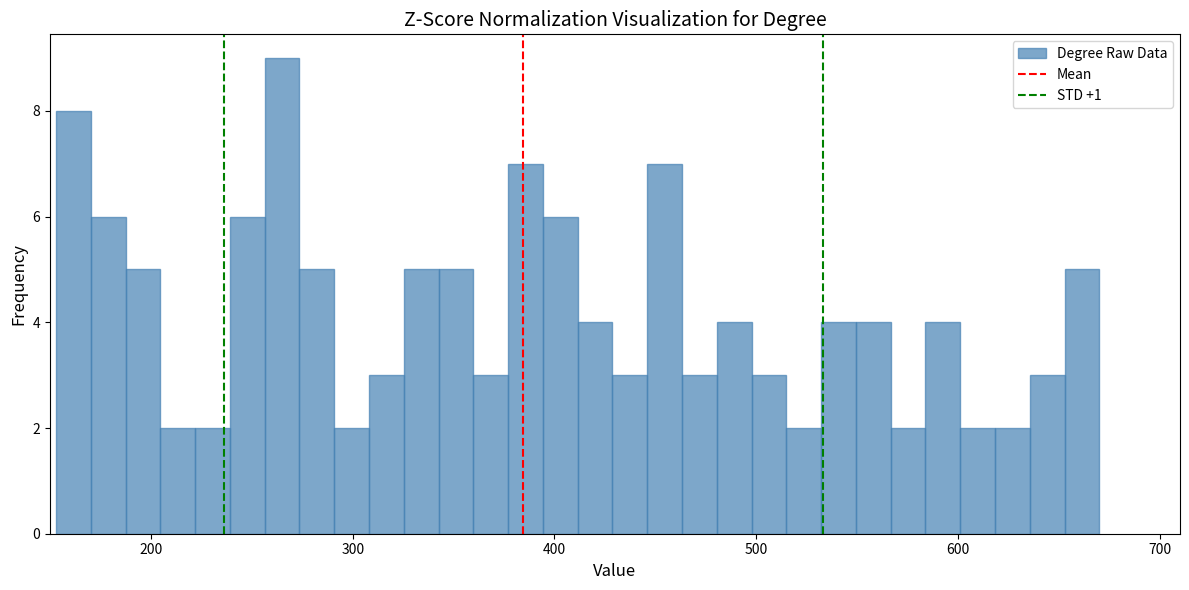

Read against the x-axis, roughly where is the centre of the tallest bar?

270